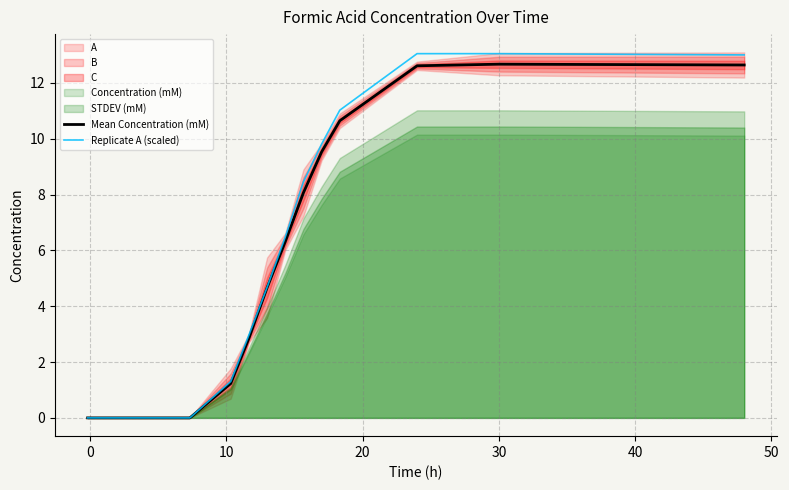

What is the label of the 3rd point from the left?

10